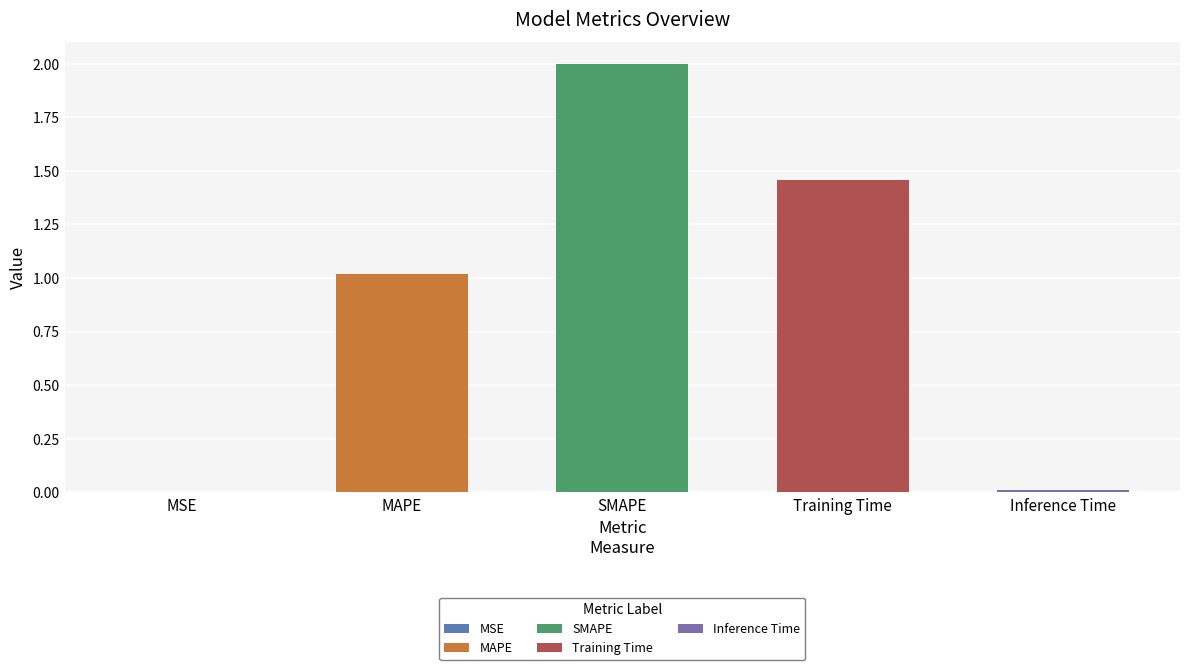

The value at MSE is 0.0. True or false?

False